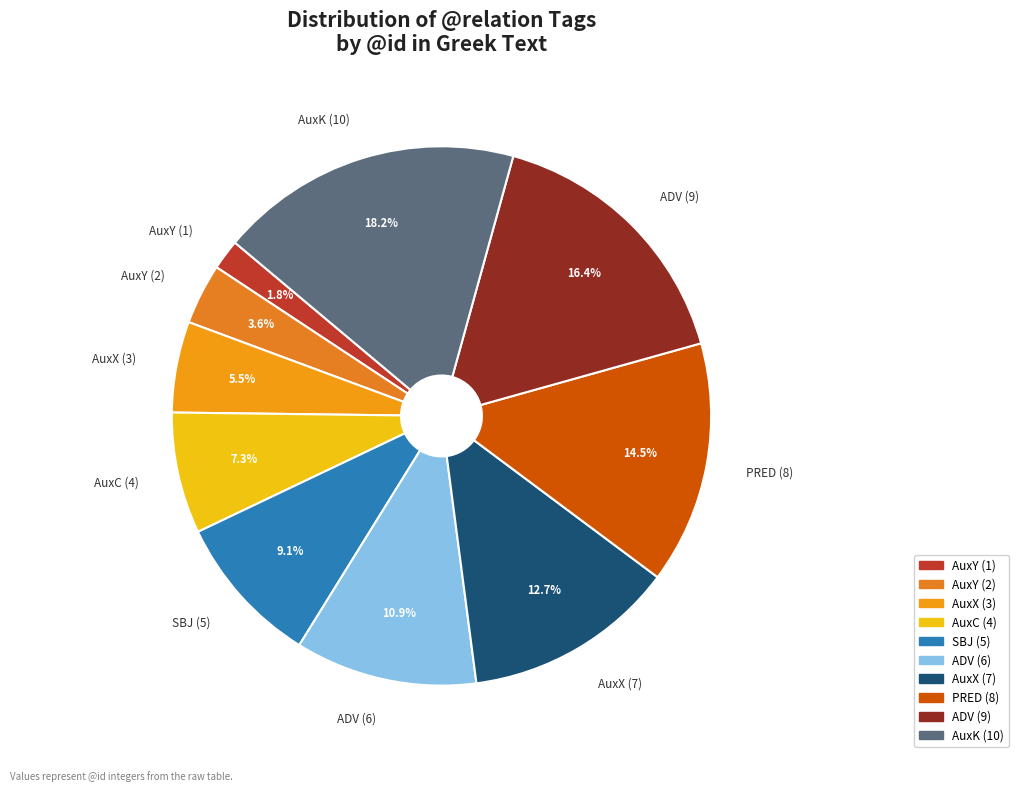

What percentage do AuxK (10) and SBJ (5) together represent?

27.3%